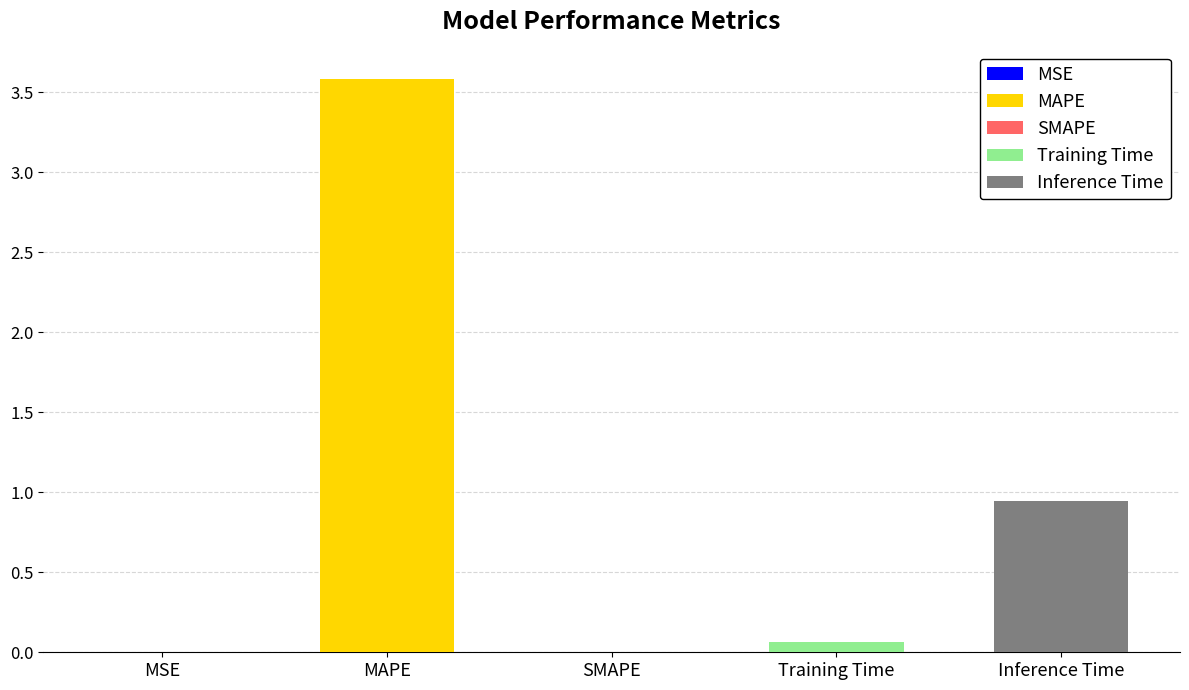

Reading right to left, transcribe all the data shown in this chart.

0.9	0.1	0.0	3.6	0.0